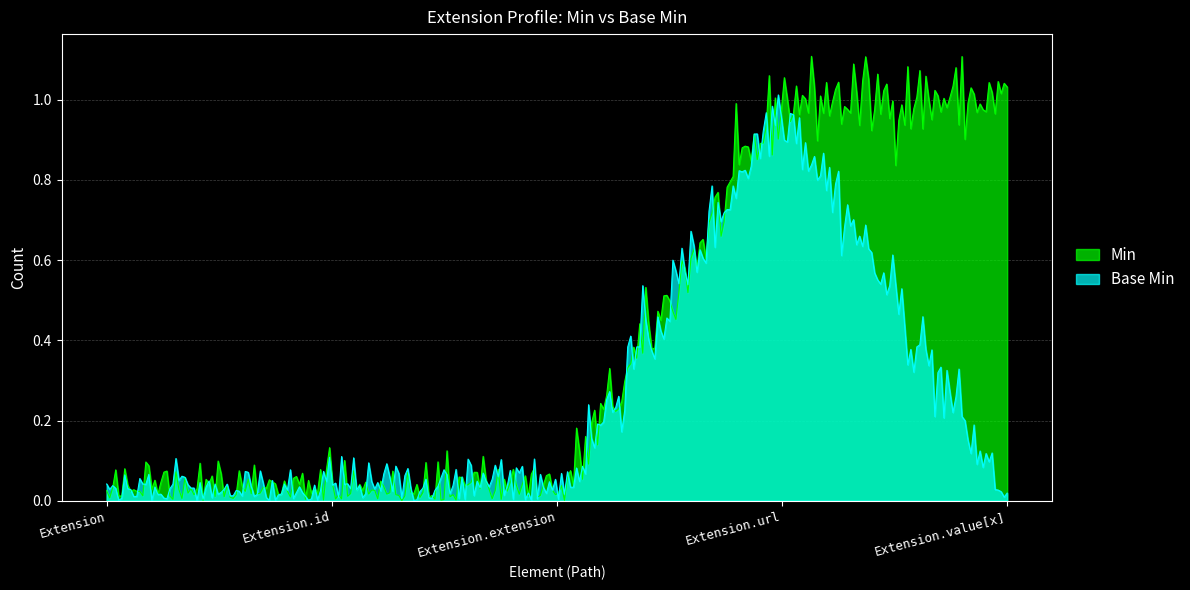

The Min series shows 0 at Extension.id. True or false?

True